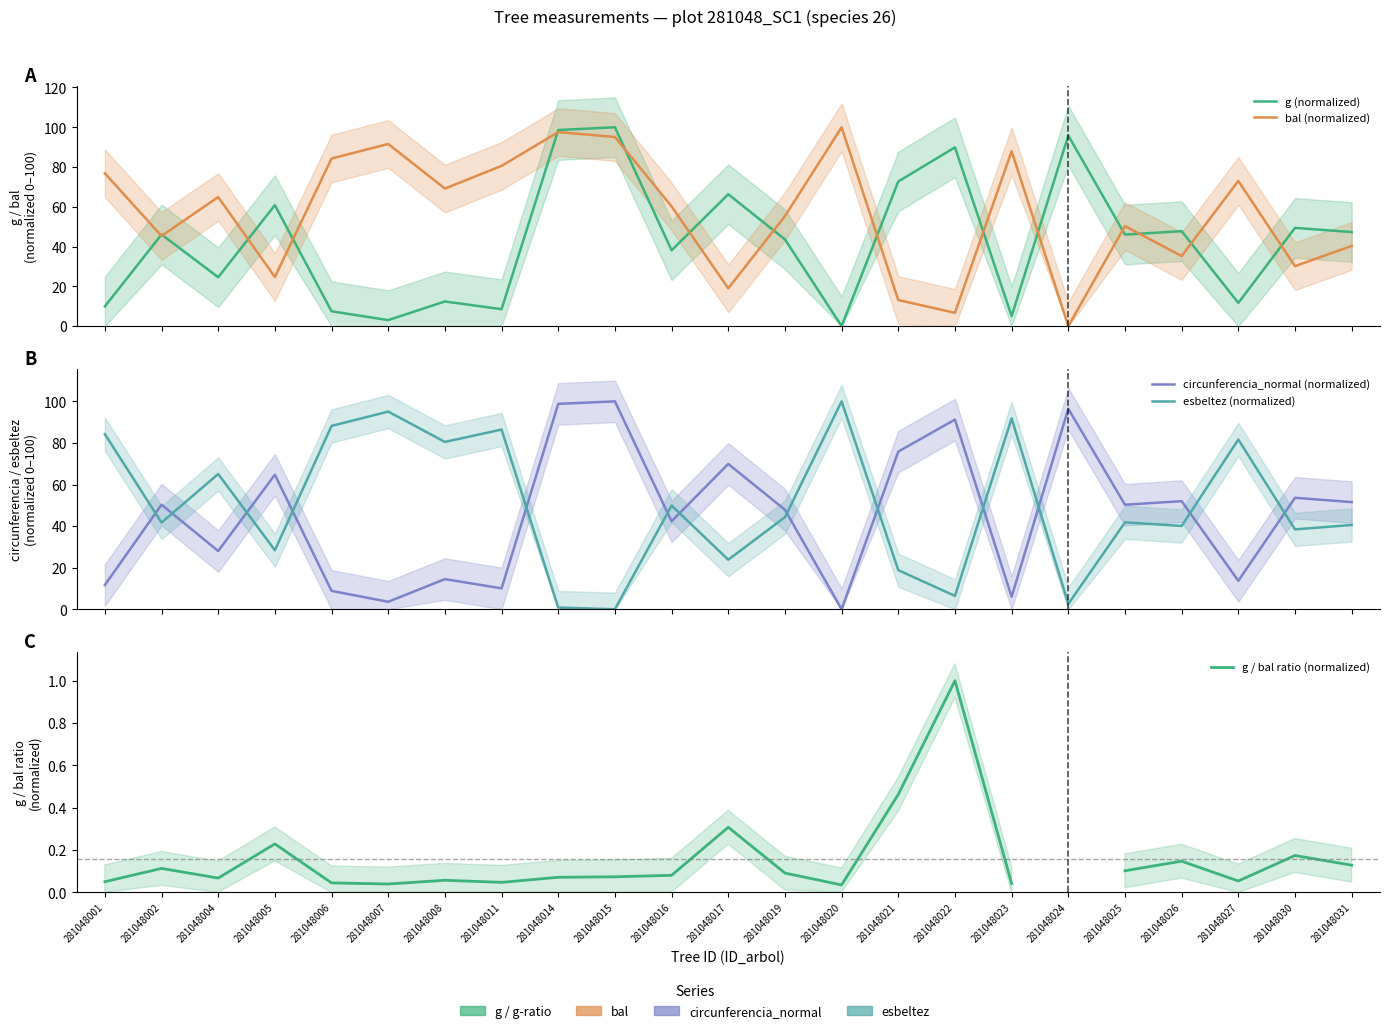

Between 281048020 and 281048026, which series saw the biggest shift?

bal (normalized)